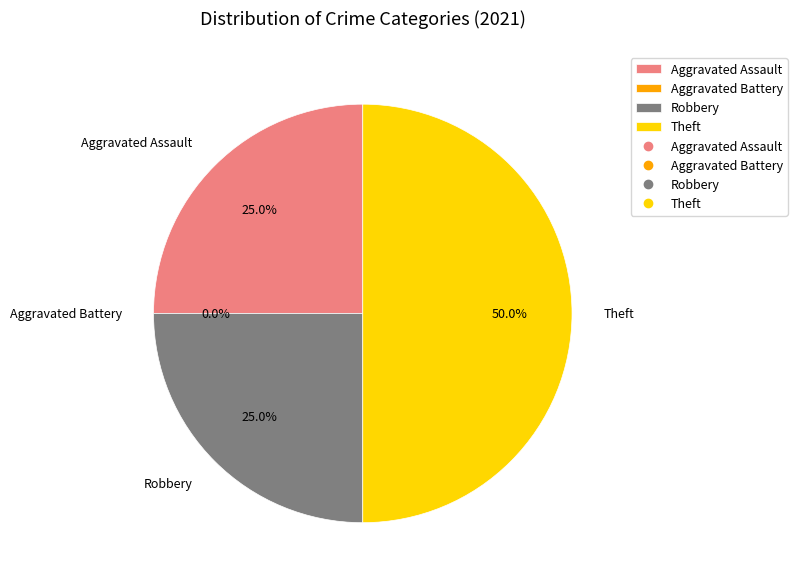

To the nearest percent, what is the average slice percentage?

25%